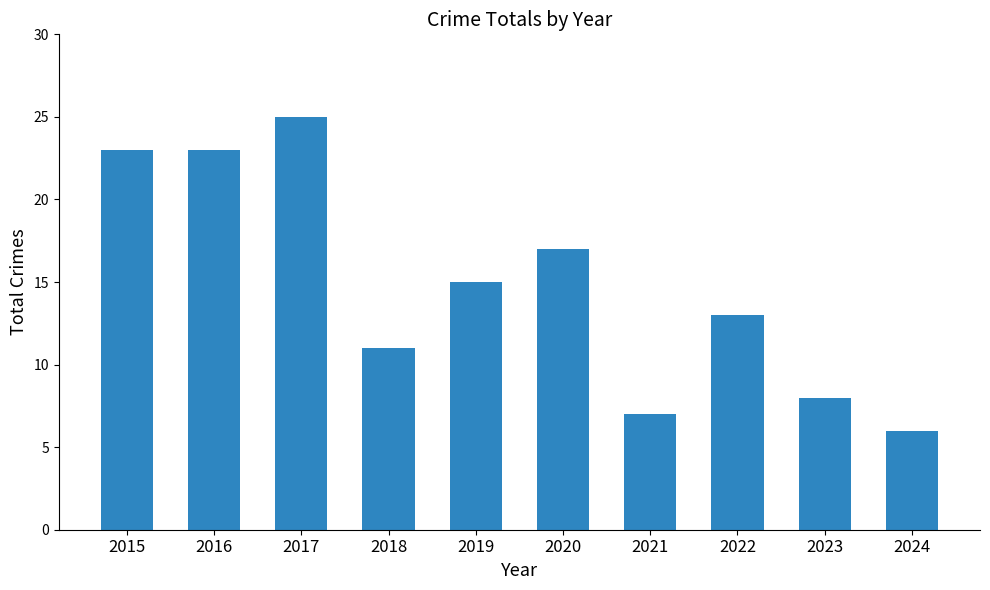

The value at 2015 is 23. True or false?

True